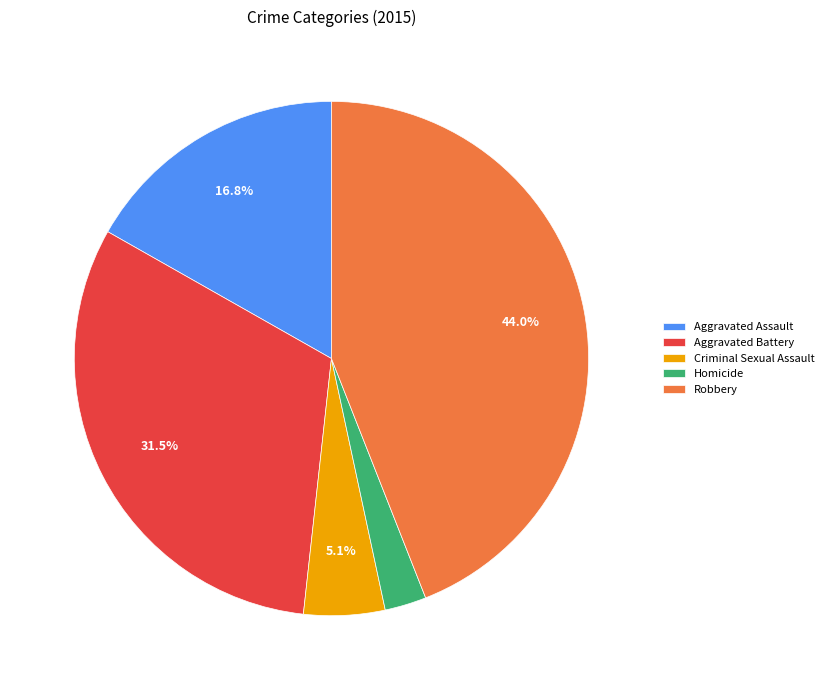

What percentage is the Criminal Sexual Assault slice, to the nearest percent?

5%